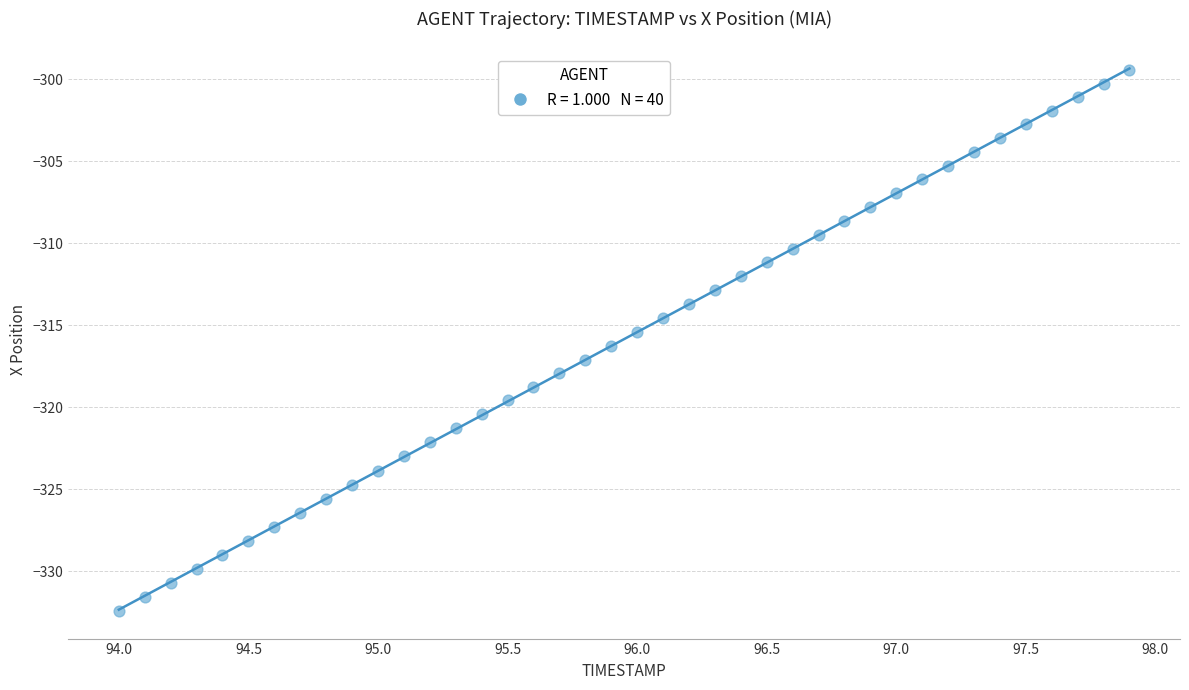

What is the range of X values (max minus min)?

3.9